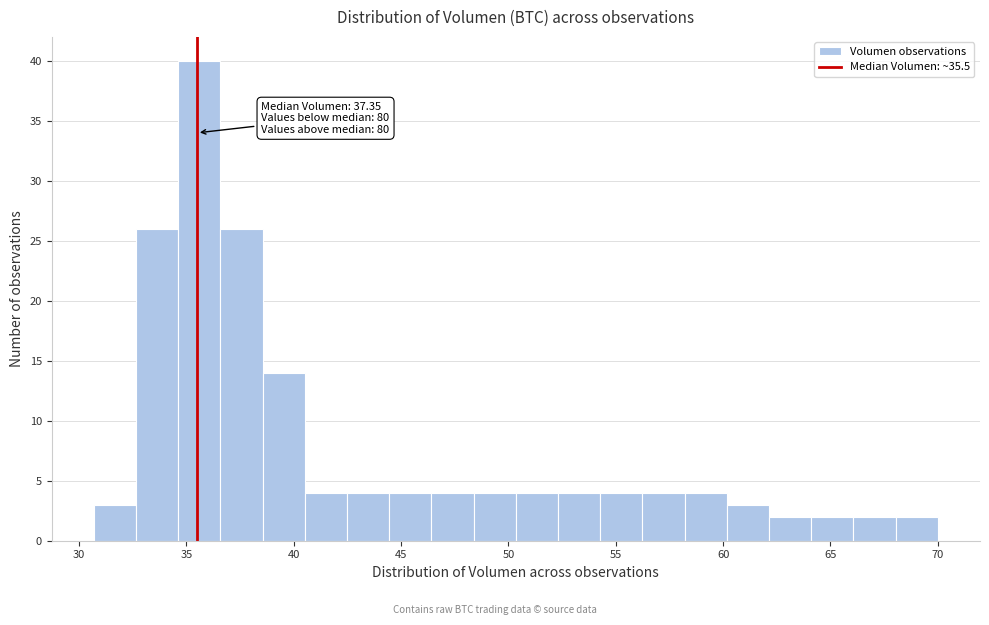

Around what value on the x-axis is the tallest bar? Give the approximate position of its centre, as read against the axis.

35.5